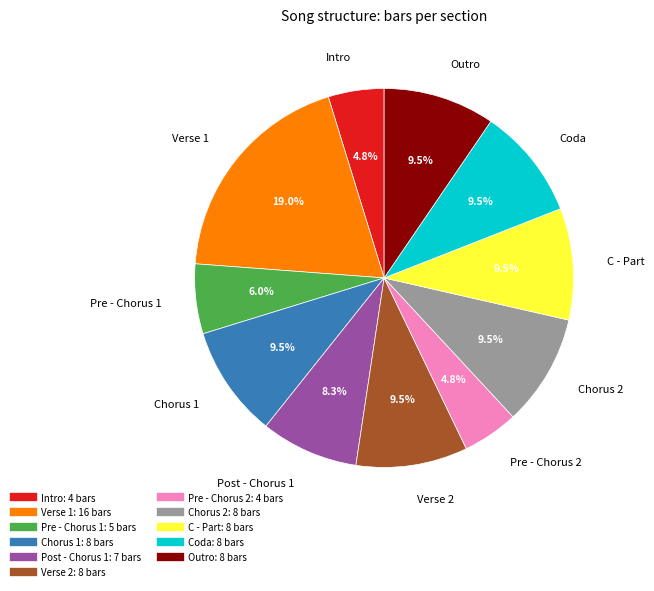

Between Outro and Pre - Chorus 2, which is larger?

Outro